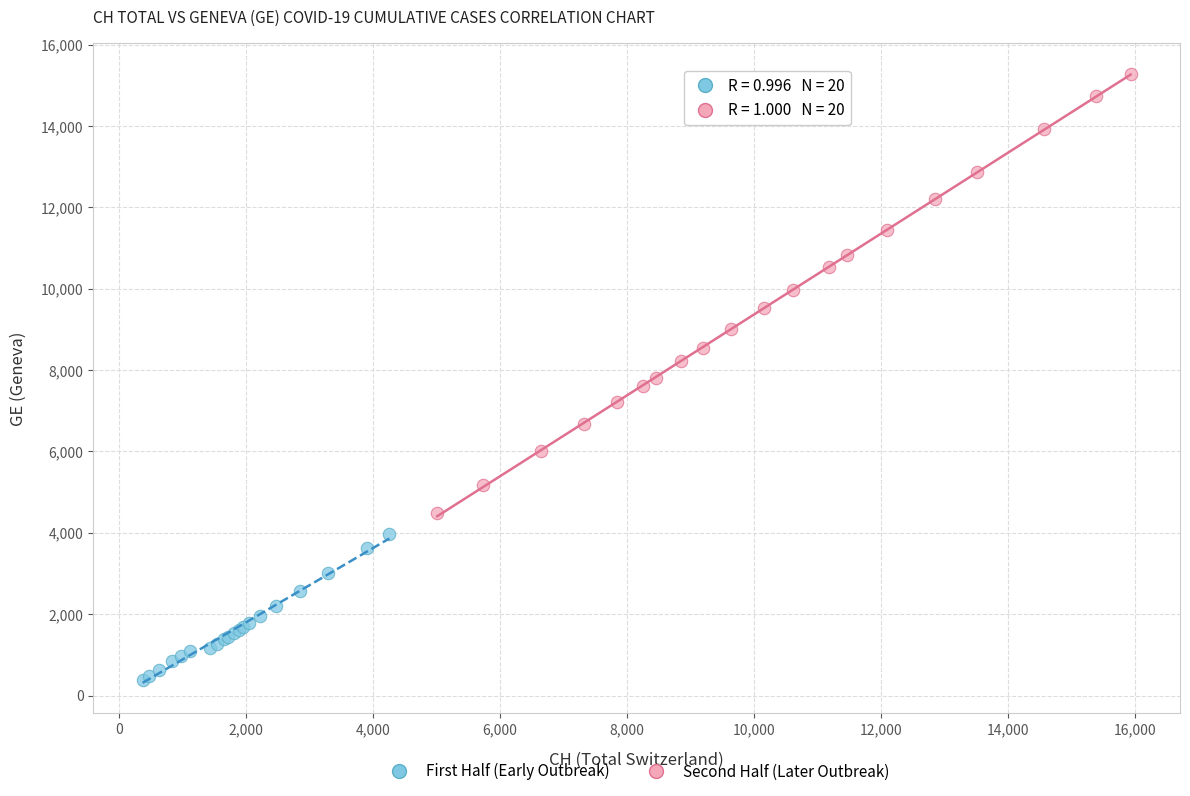

Which series has the widest spread of Y values?

Second Half (Later Outbreak)